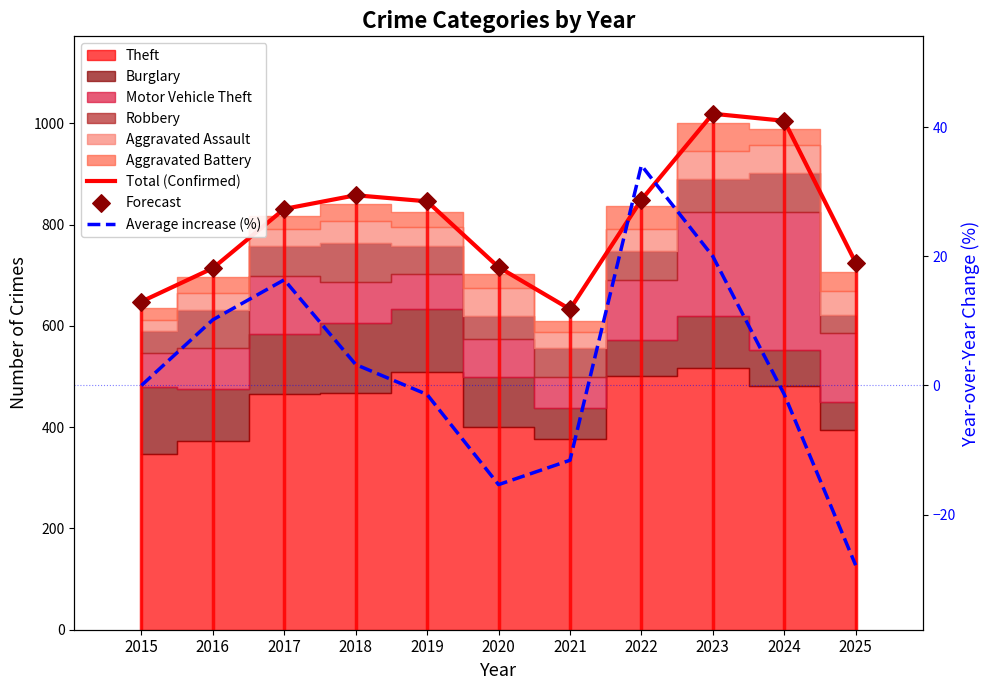

Which series has the largest Y range (max minus min)?

Total (Confirmed)